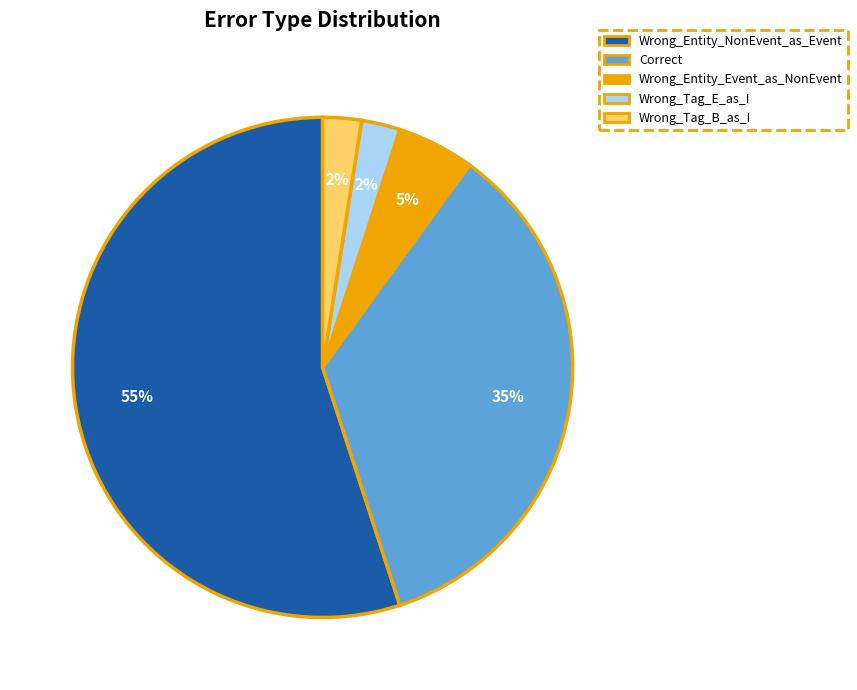

To the nearest percent, what is the average slice percentage?

20%